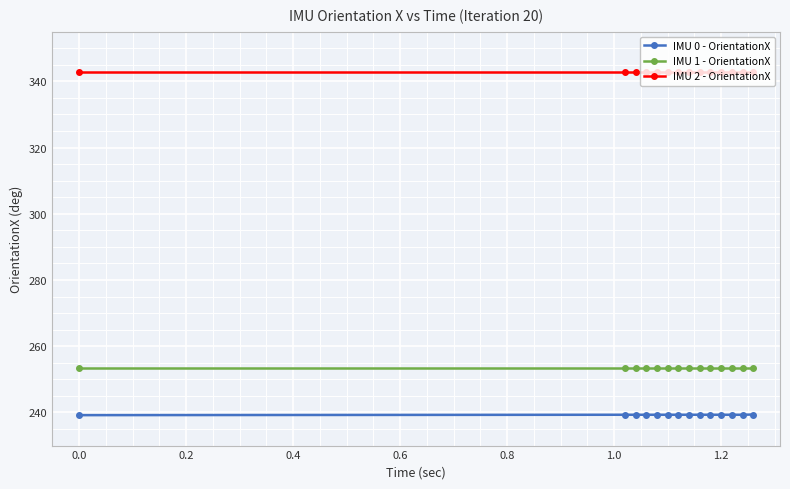

Which series has the widest spread of values?

IMU 0 - OrientationX